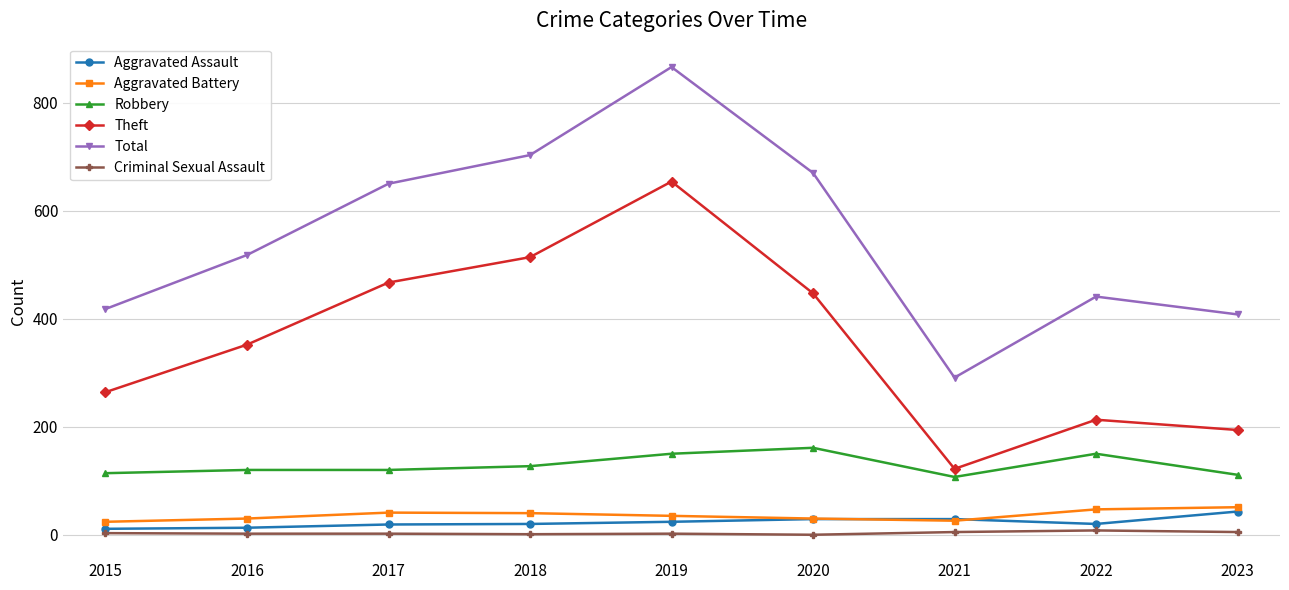

True or false: Robbery and Theft intersect in this chart.

False